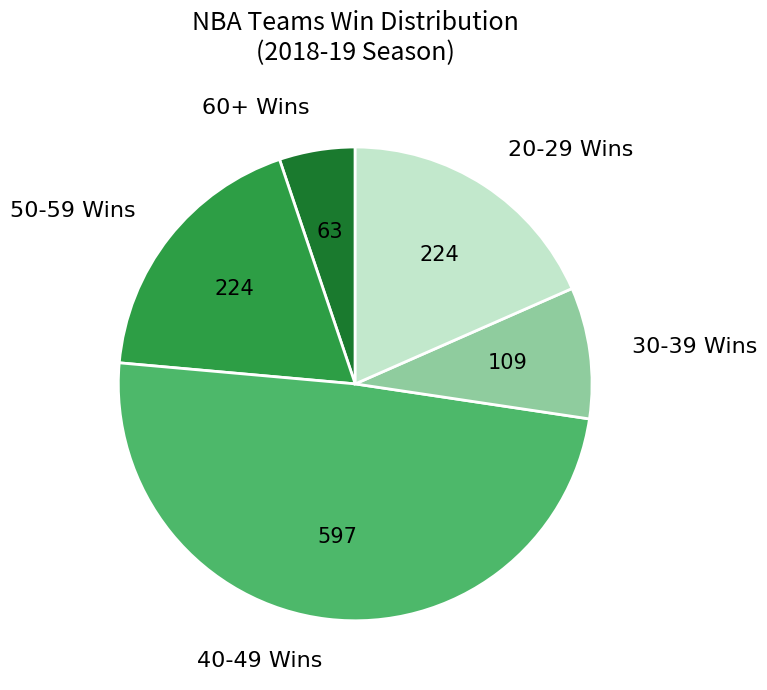

Approximately how many times larger is the value at 60+ Wins compared to 30-39 Wins?

0.6